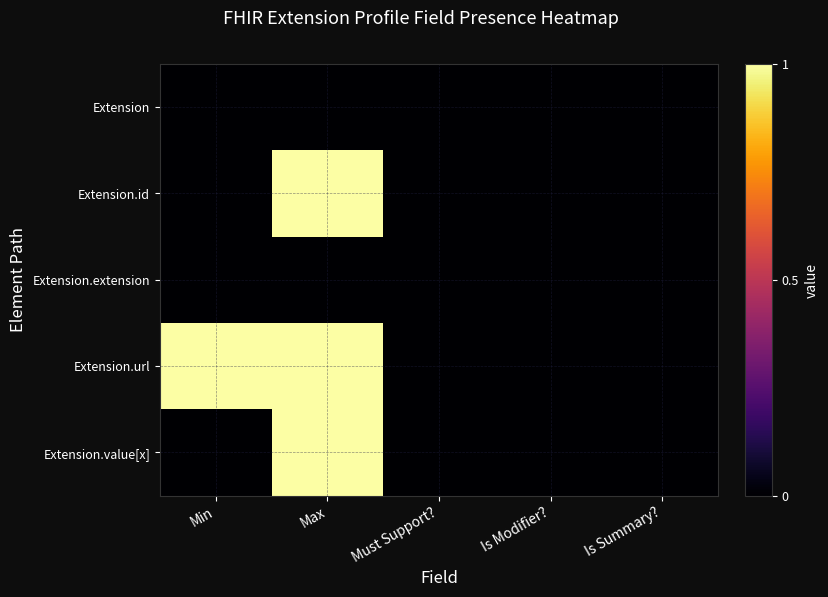

Reading left to right, extract all data points from this chart.

Extension: Min=0	Max=0	Must Support?=0	Is Modifier?=0	Is Summary?=0
Extension.id: Min=0	Max=1	Must Support?=0	Is Modifier?=0	Is Summary?=0
Extension.extension: Min=0	Max=0	Must Support?=0	Is Modifier?=0	Is Summary?=0
Extension.url: Min=1	Max=1	Must Support?=0	Is Modifier?=0	Is Summary?=0
Extension.value[x]: Min=0	Max=1	Must Support?=0	Is Modifier?=0	Is Summary?=0